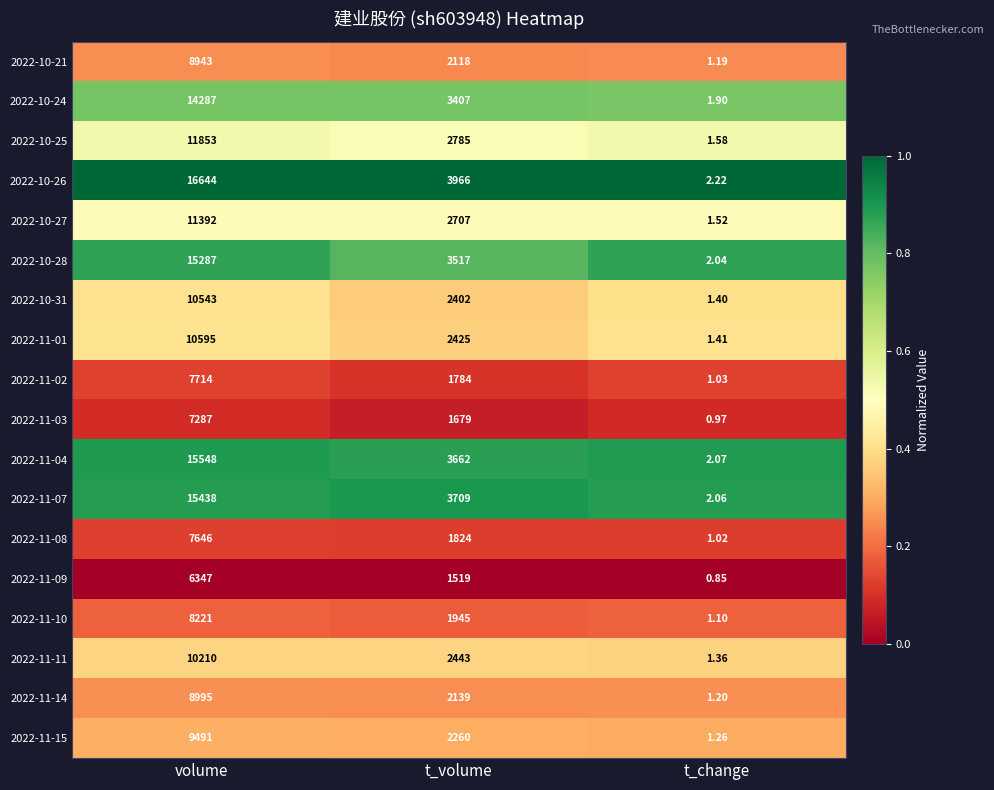

What is the spread (max minus min) of values at t_volume?

2447.0